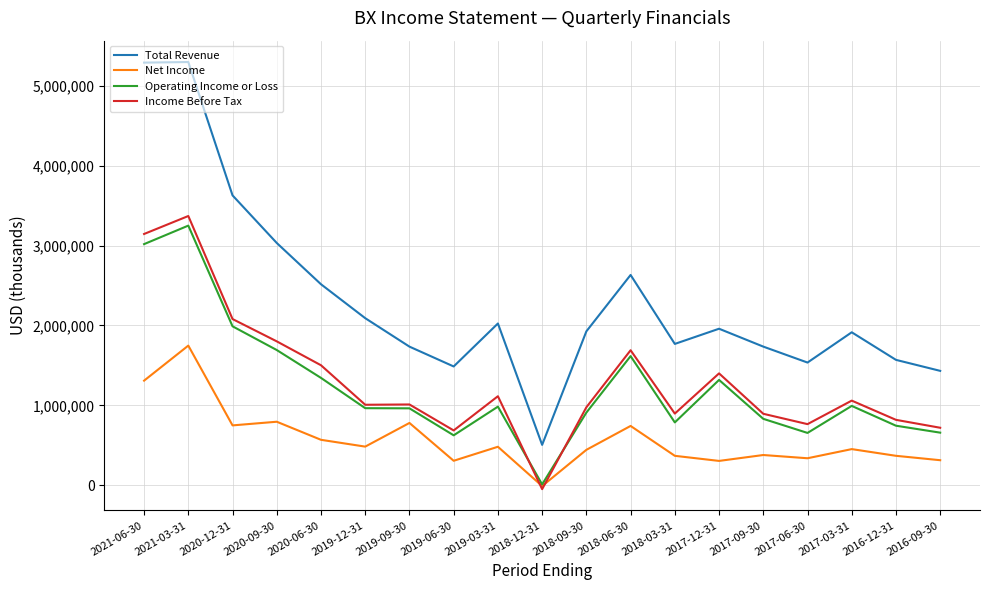

Rank the series by their maximum value, from lowest to highest.

Net Income, Operating Income or Loss, Income Before Tax, Total Revenue